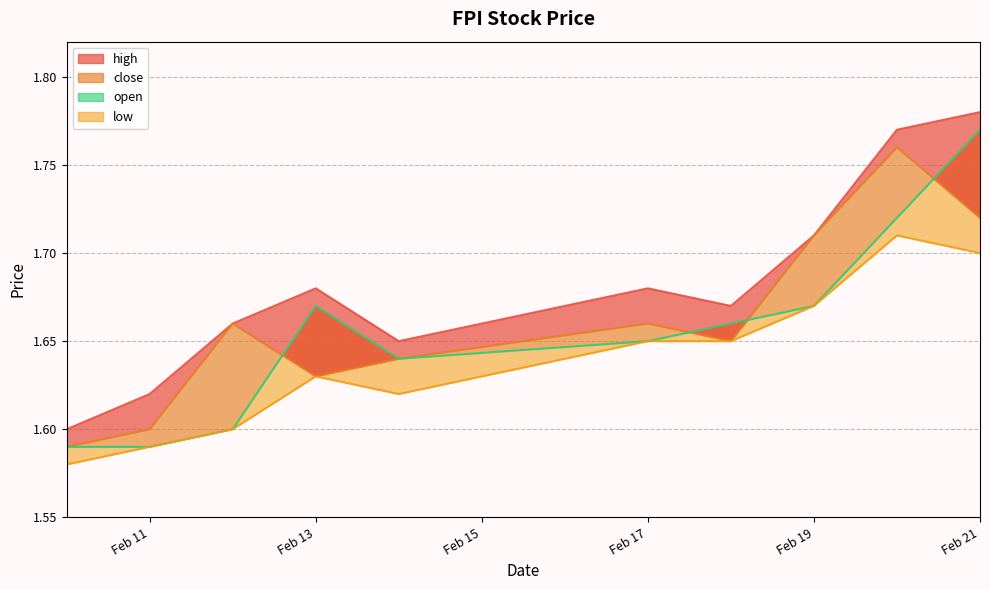

At which category is the sum across all series the highest?

Feb 21